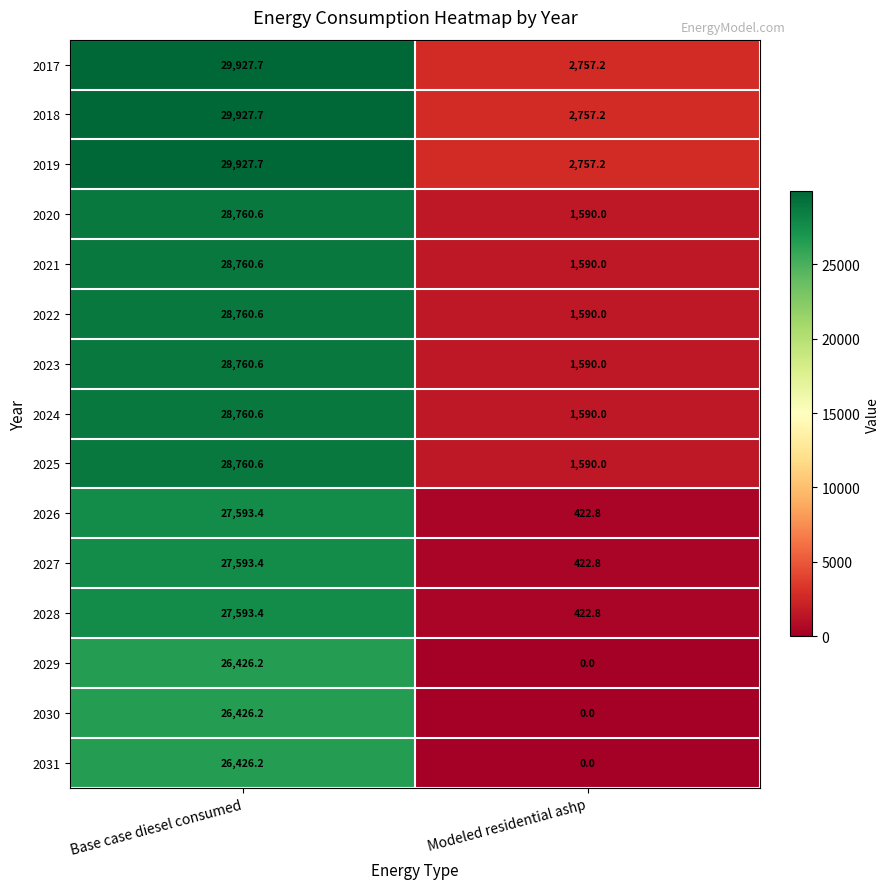

At how many categories does at least one series exceed 29615?

1